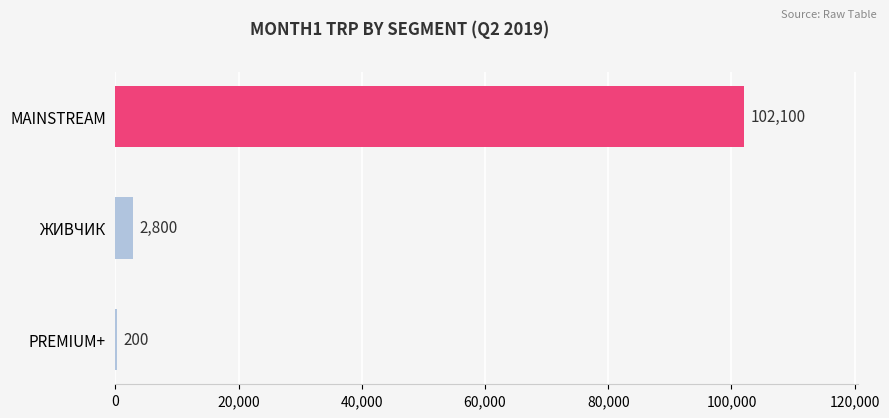

Reading bottom to top, list all the values displayed in this chart.

PREMIUM+=200	ЖИВЧИК=2800	MAINSTREAM=102100